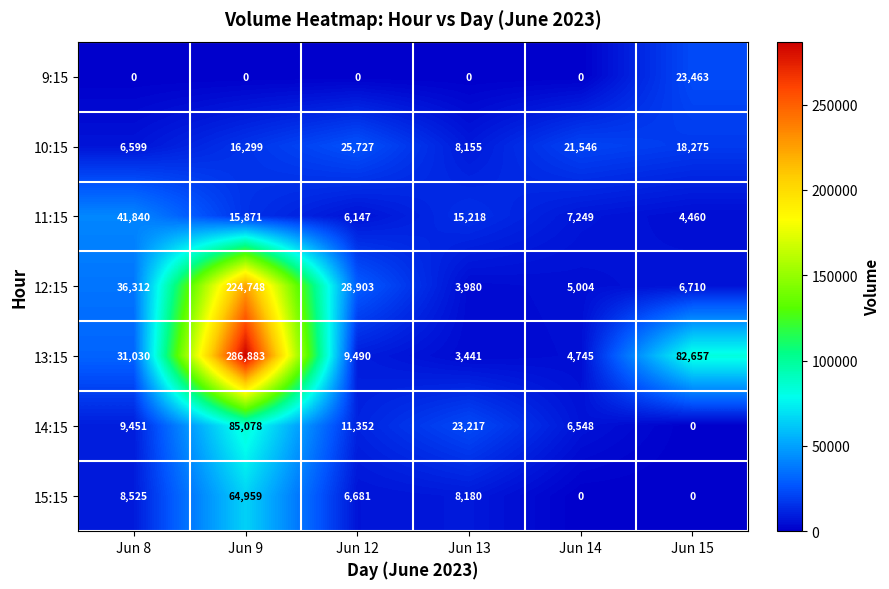

Which series has the largest total across all categories?

13:15